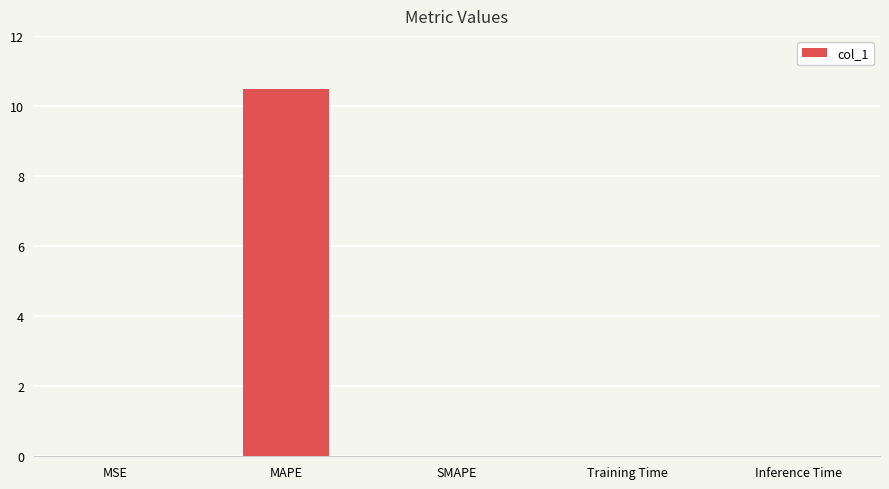

Is it true that the value at SMAPE is 0.0?

True